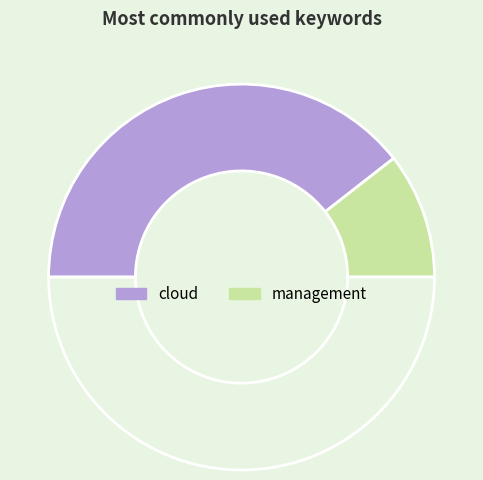

What is the smallest slice in the pie chart?

management